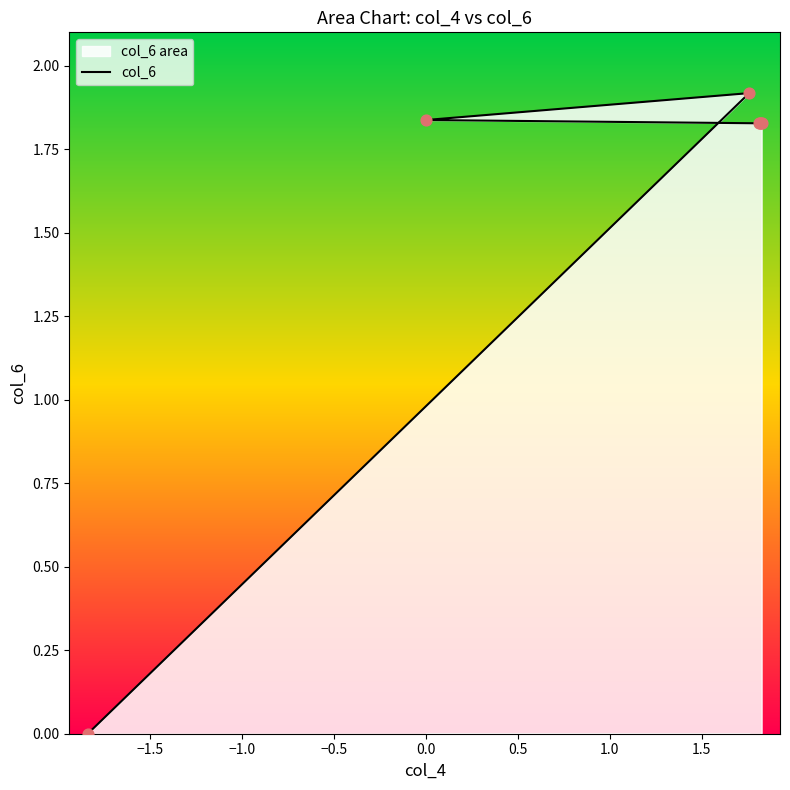

Between 0.5 and 0.0, which is larger?

0.5